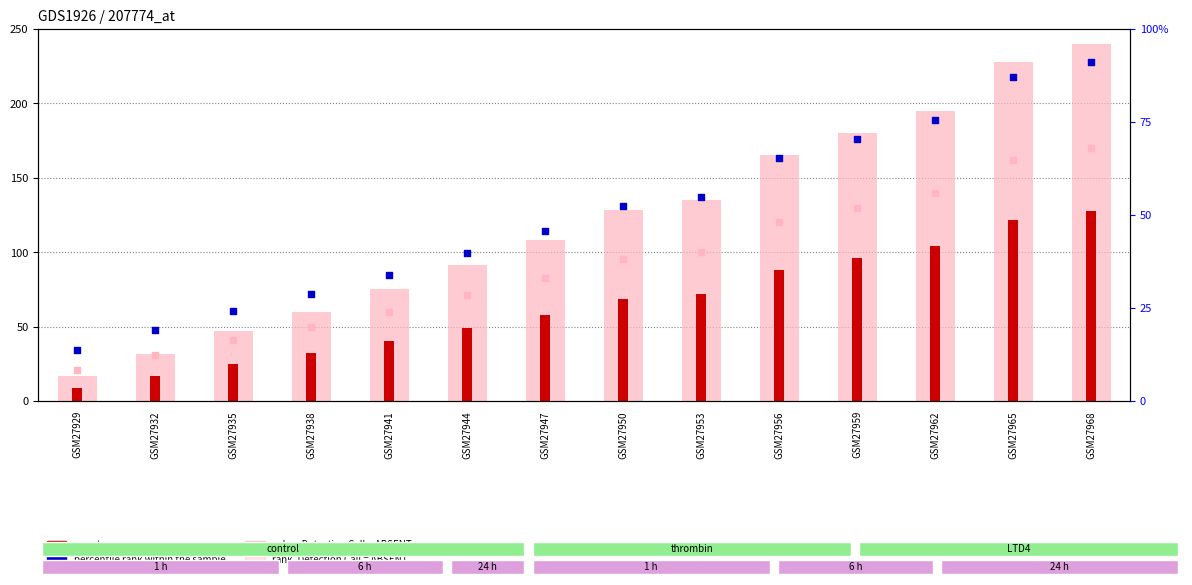

Which series has the largest Y range (max minus min)?

value, Detection Call = ABSENT